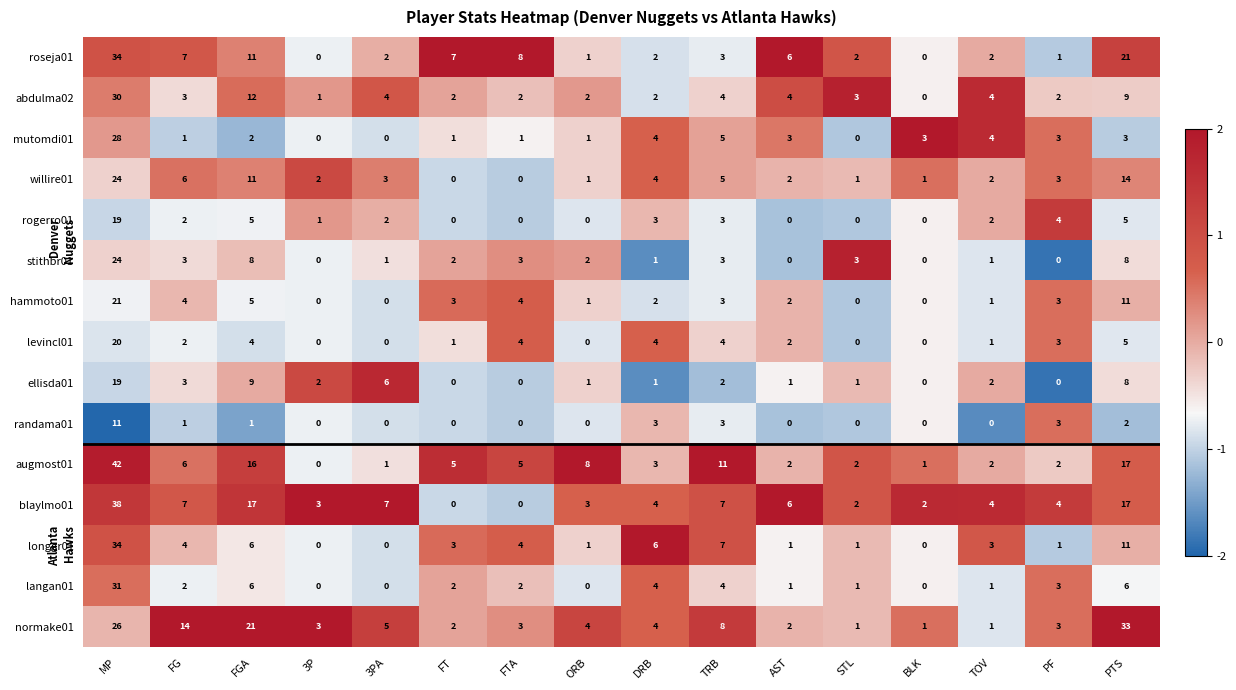

What is the difference between the maximum and second lowest values in the langan01 series?

31